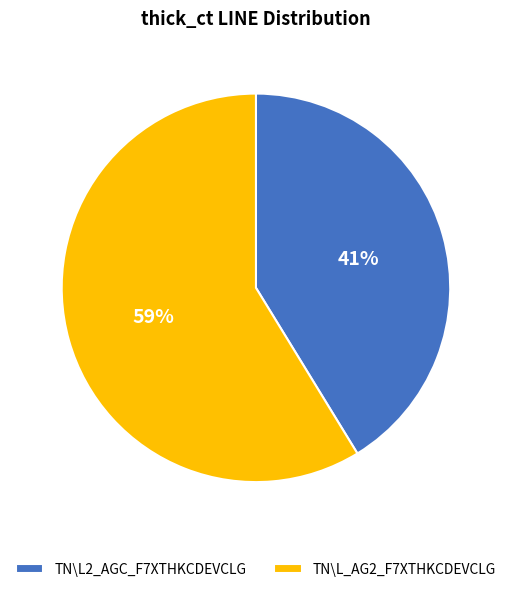

Is the sum of TN\L2_AGC_F7XTHKCDEVCLG and TN\L_AG2_F7XTHKCDEVCLG greater than half?

Yes